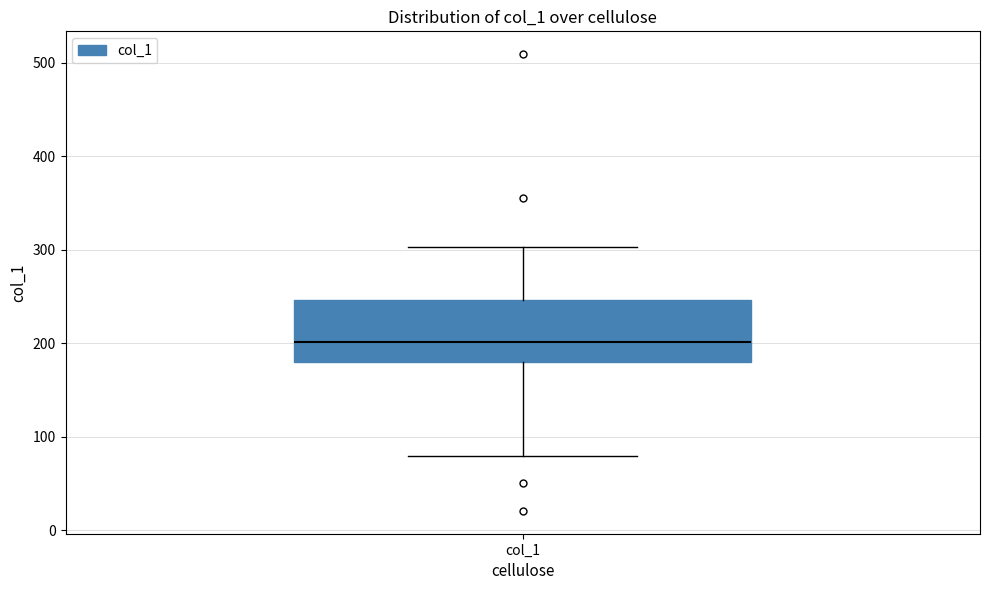

Transcribe this box plot: give where the median line is, the range the box spans, and where the two whiskers end, as read against the y-axis. The values are not printed on the chart, so give them approximately, as read against the axis.

median 200, box 180 to 250, whiskers 80 to 300